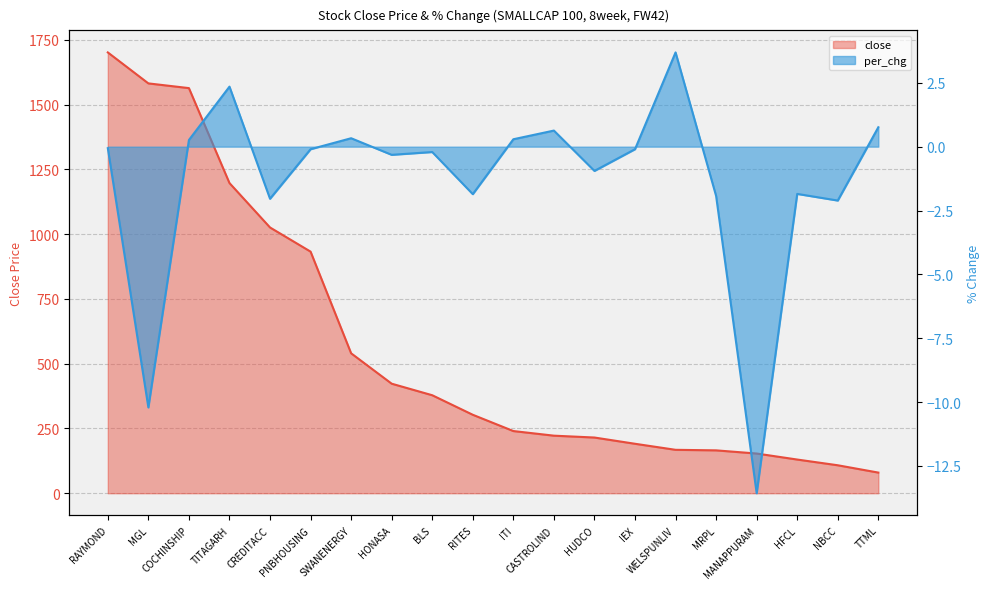

Which series changed the most between BLS and TTML?

close